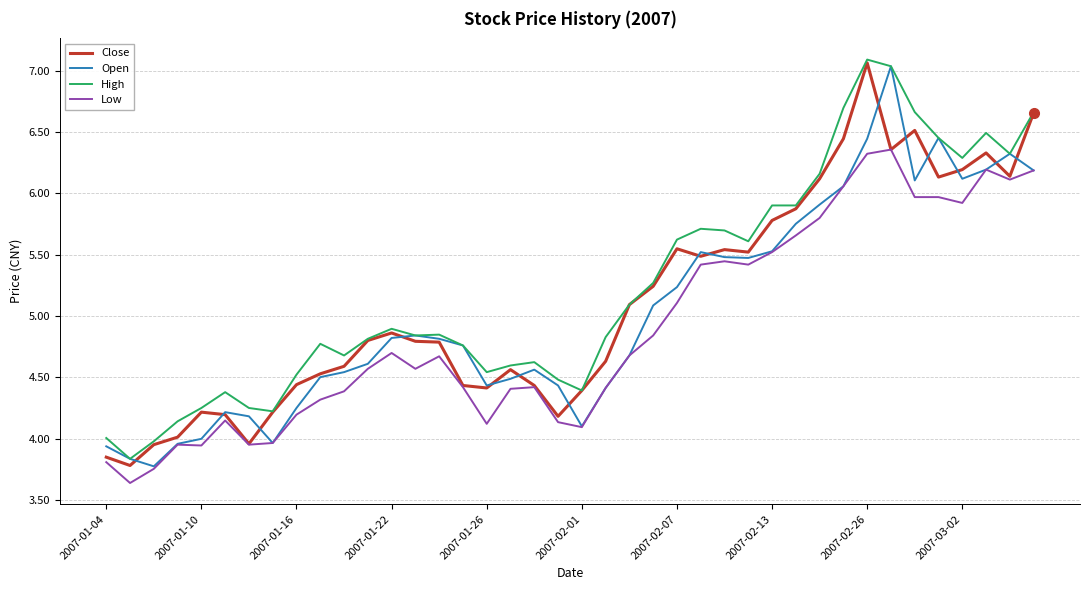

What is the minimum value shown in the chart?

3.6